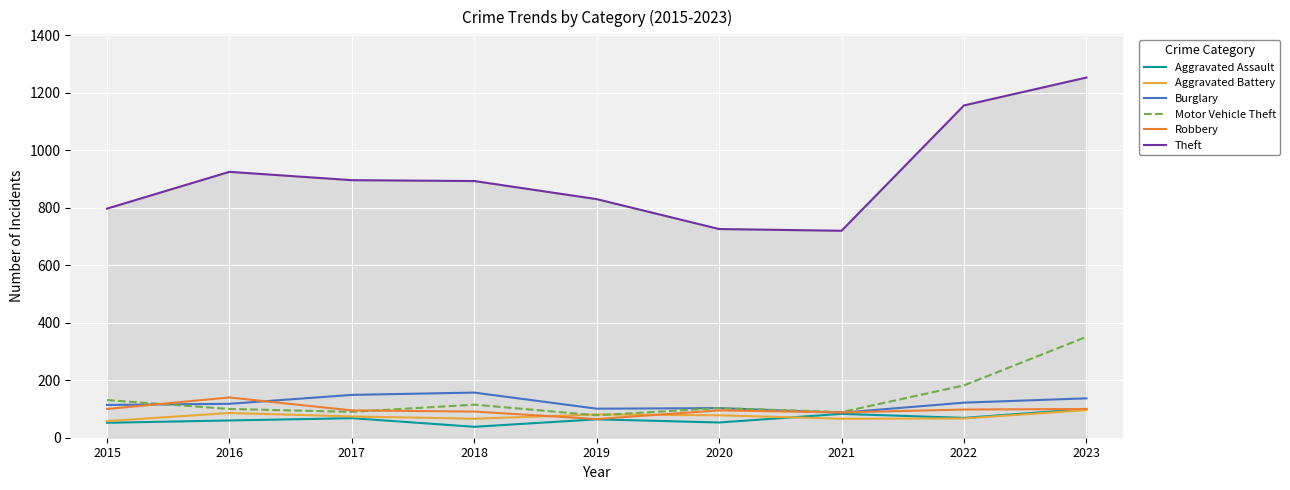

What is the approximate value of Aggravated Battery at 2023, to the nearest 10?

100